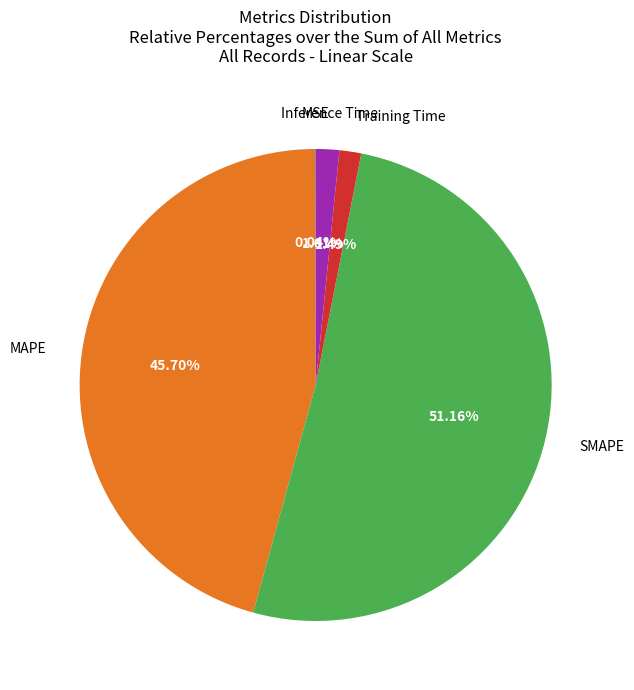

Does any single category account for the majority?

Yes